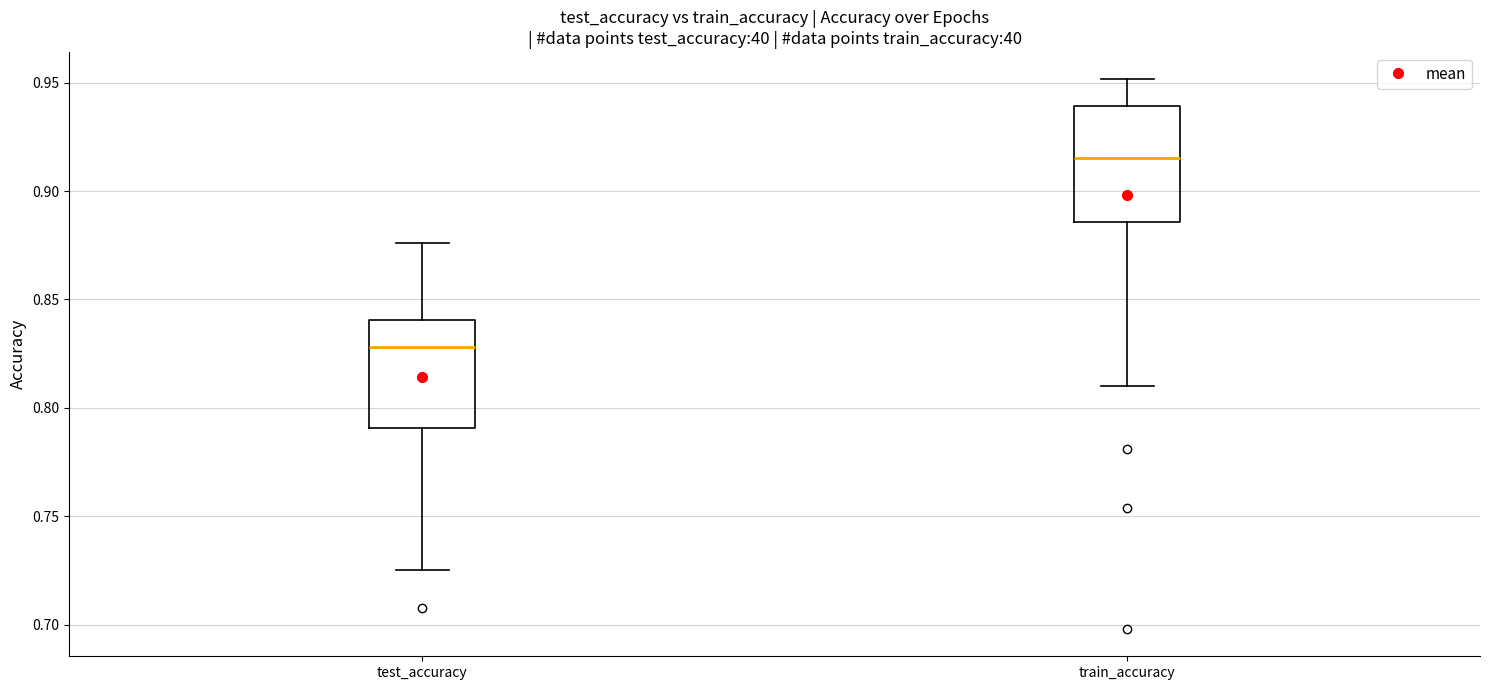

Reading left to right, transcribe this box plot: for each box, give where its median line is, the range the box spans, and where its two whiskers end, as read against the y-axis. The values are not printed on the chart, so give them approximately, as read against the axis.

test_accuracy: median 0.830, box 0.790 to 0.840, whiskers 0.725 to 0.875
train_accuracy: median 0.915, box 0.885 to 0.940, whiskers 0.810 to 0.950